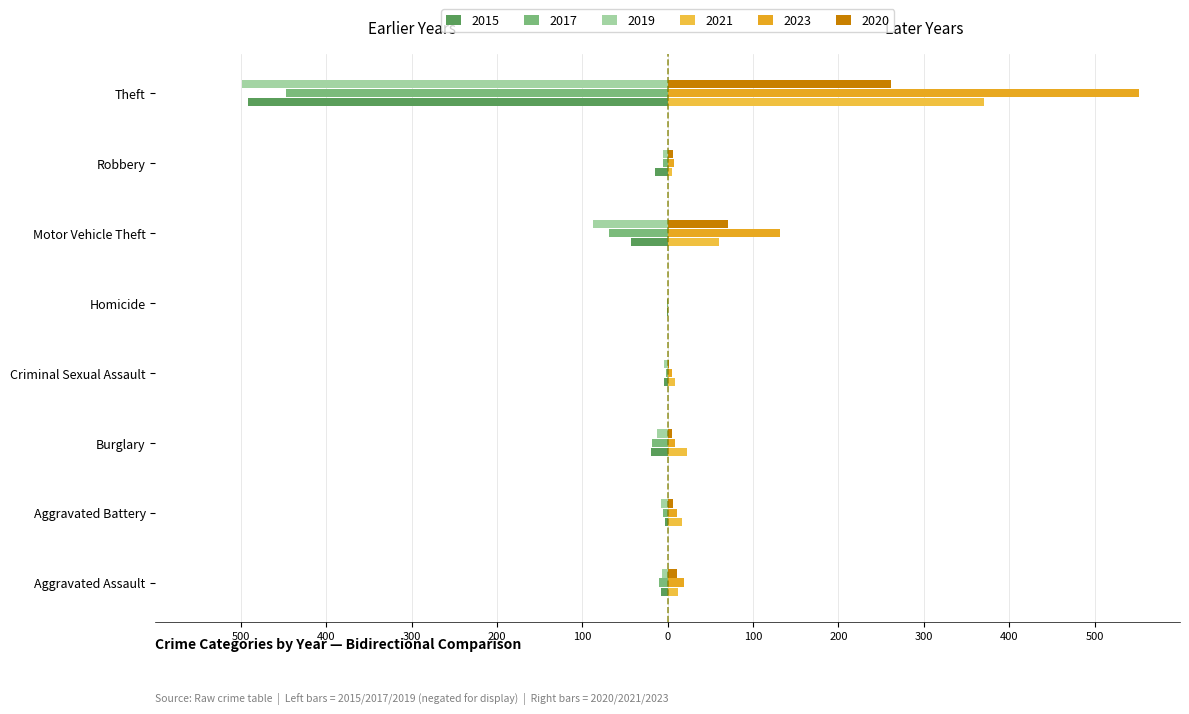

The value of 2021 at Theft is 106. True or false?

False